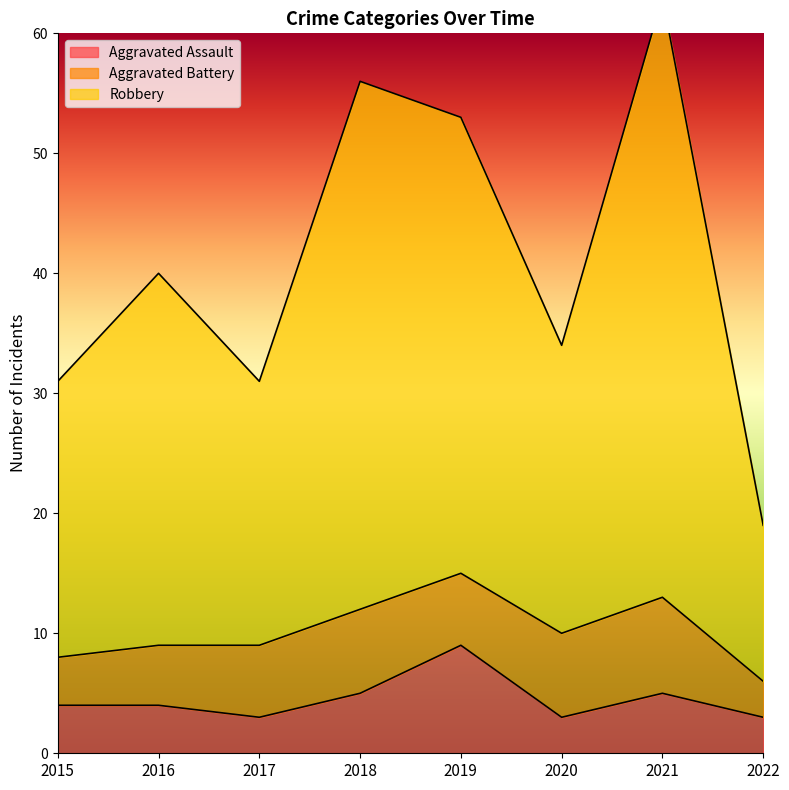

True or false: Robbery has a value of 54 at 2015.

False